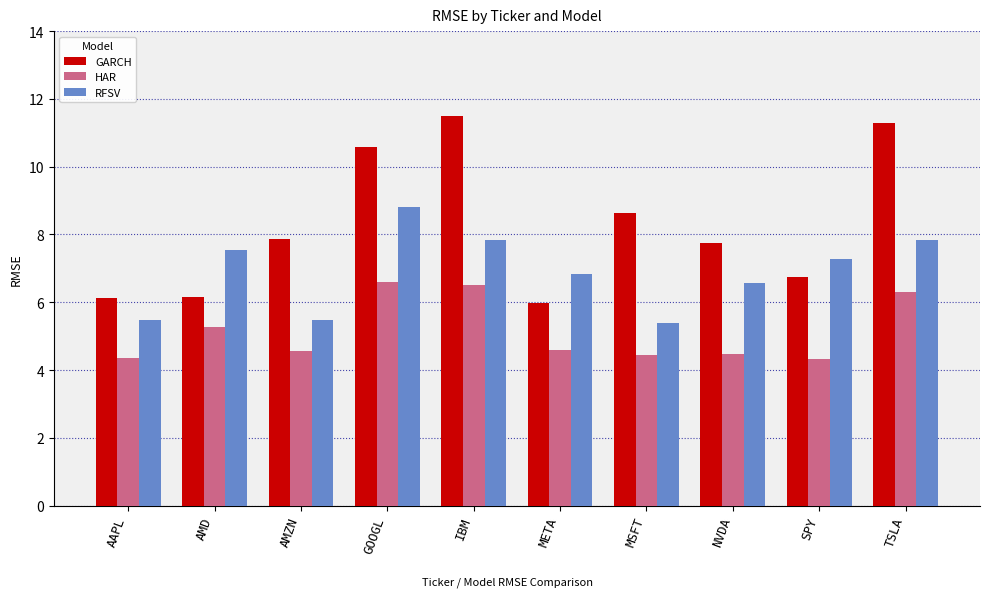

How many categories are shown in the chart?

10